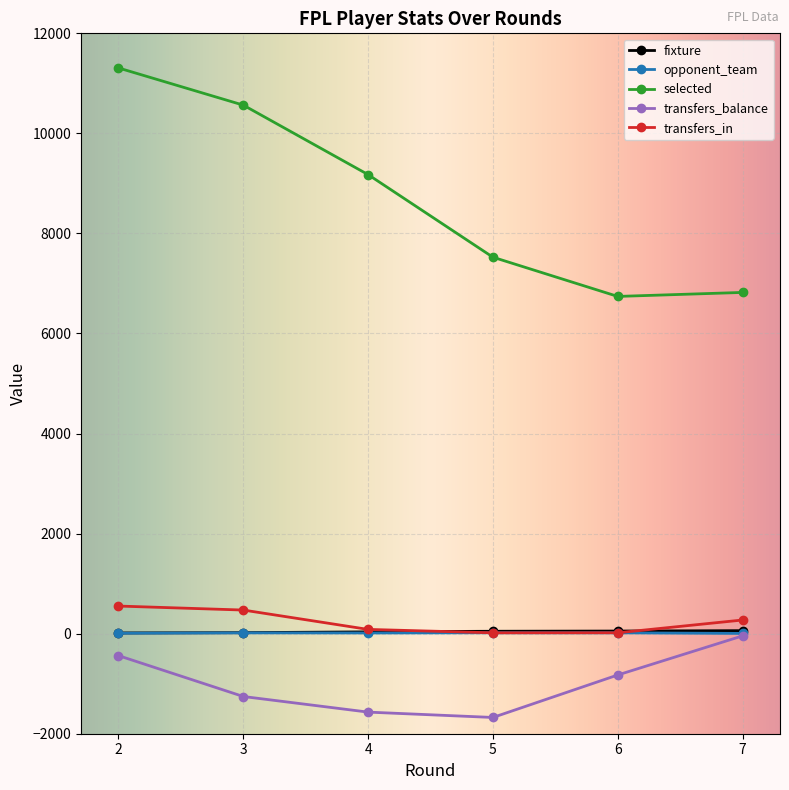

Which series has the largest total across all categories?

selected